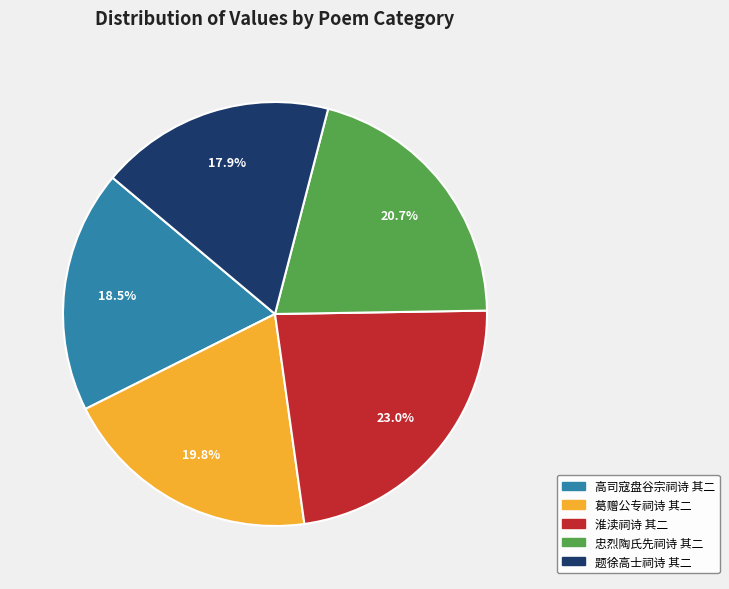

What percentage is the 葛赠公专祠诗 其二 slice, to the nearest percent?

20%